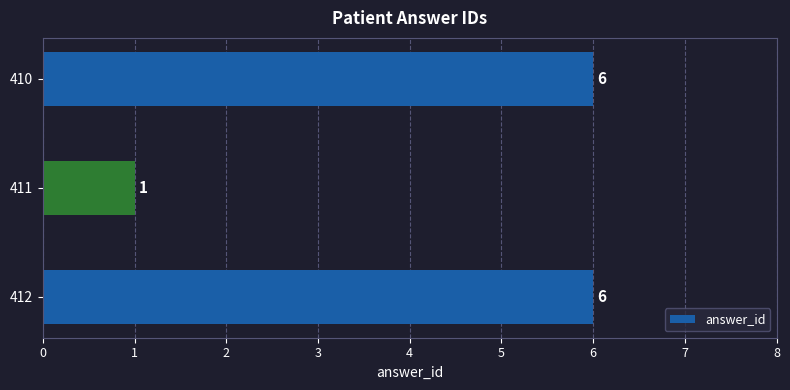

True or false: the data shows 0 at 411.

False